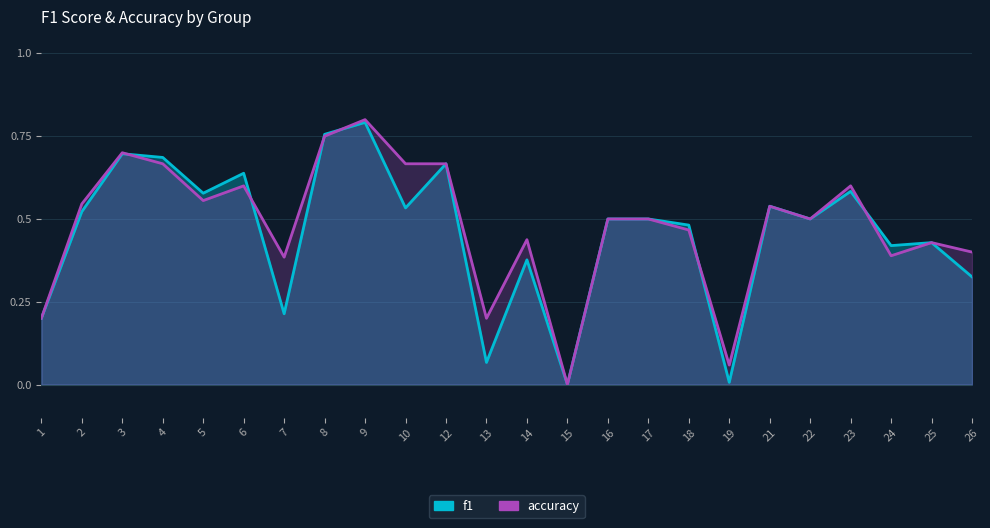

What is the maximum value shown in the chart?

0.8